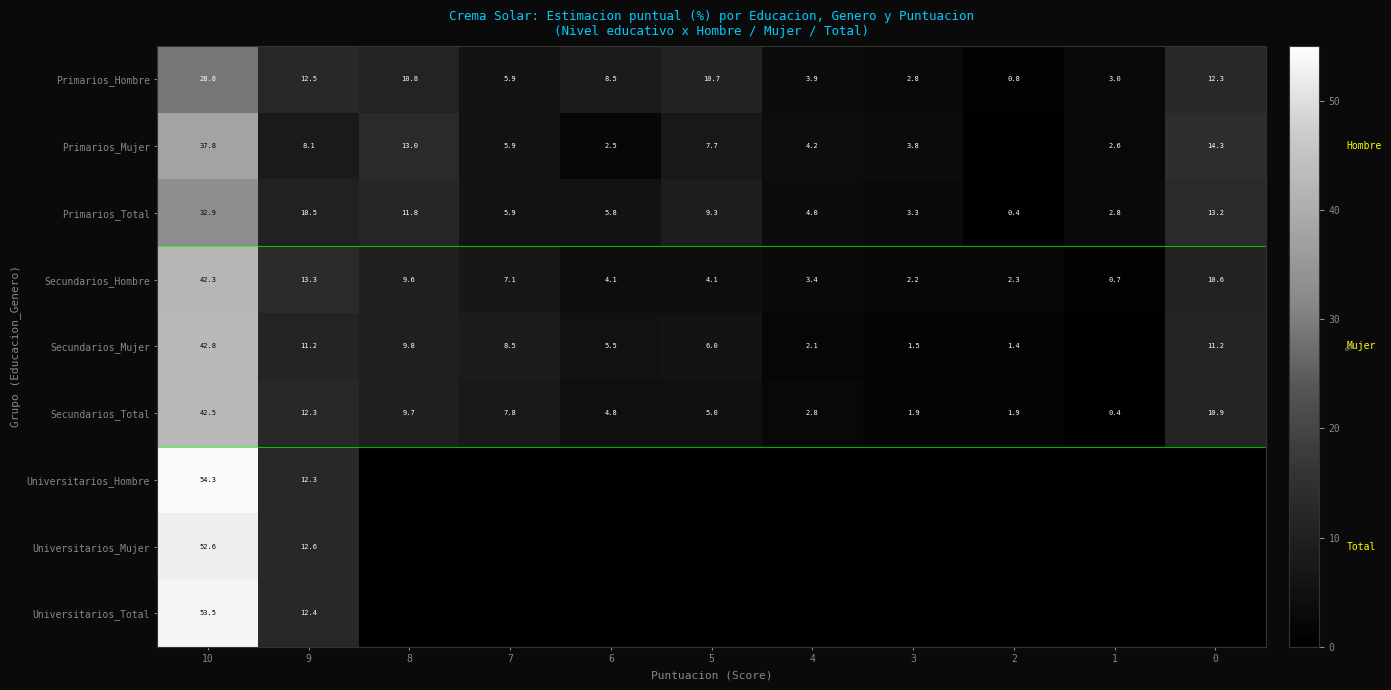

Between 2 and 5, which is larger?

5